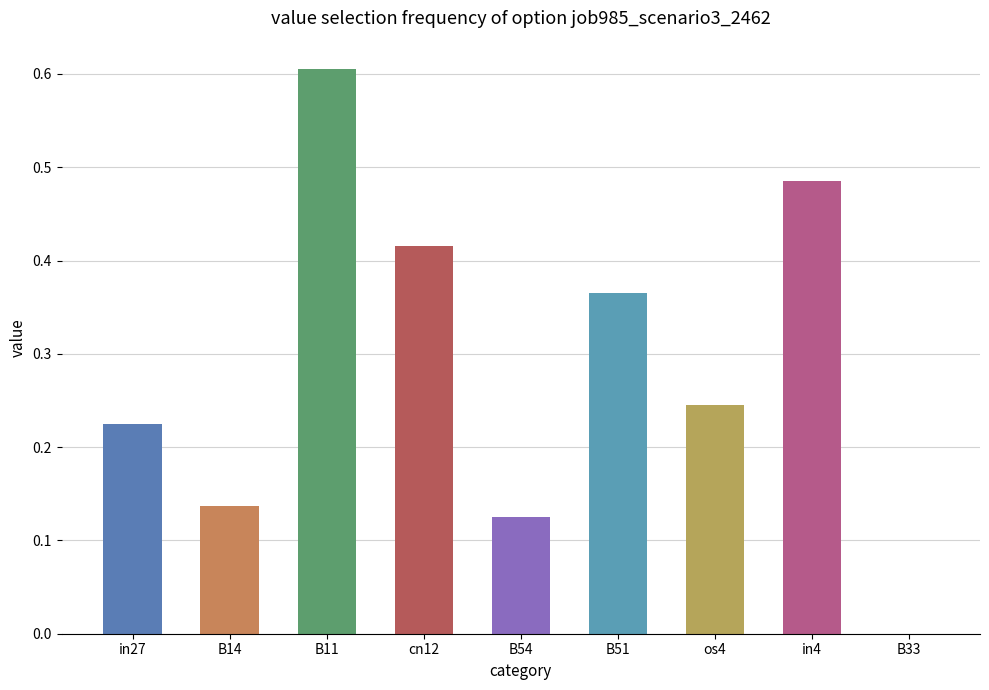

What is the greatest value displayed?

0.6